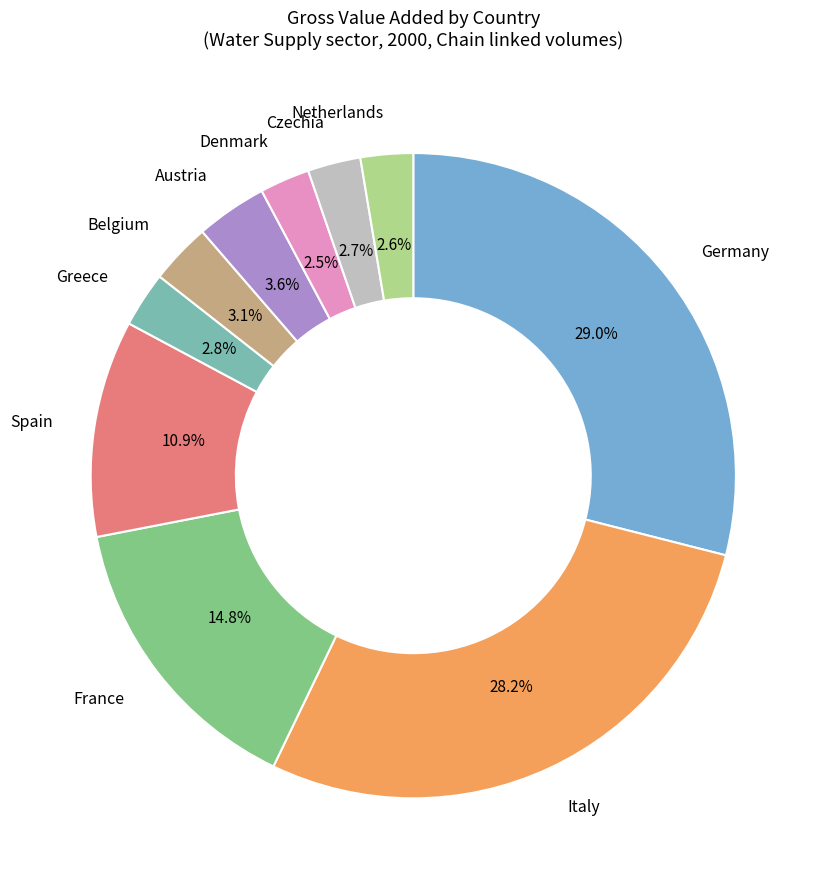

Between Denmark and Belgium, which is larger?

Belgium